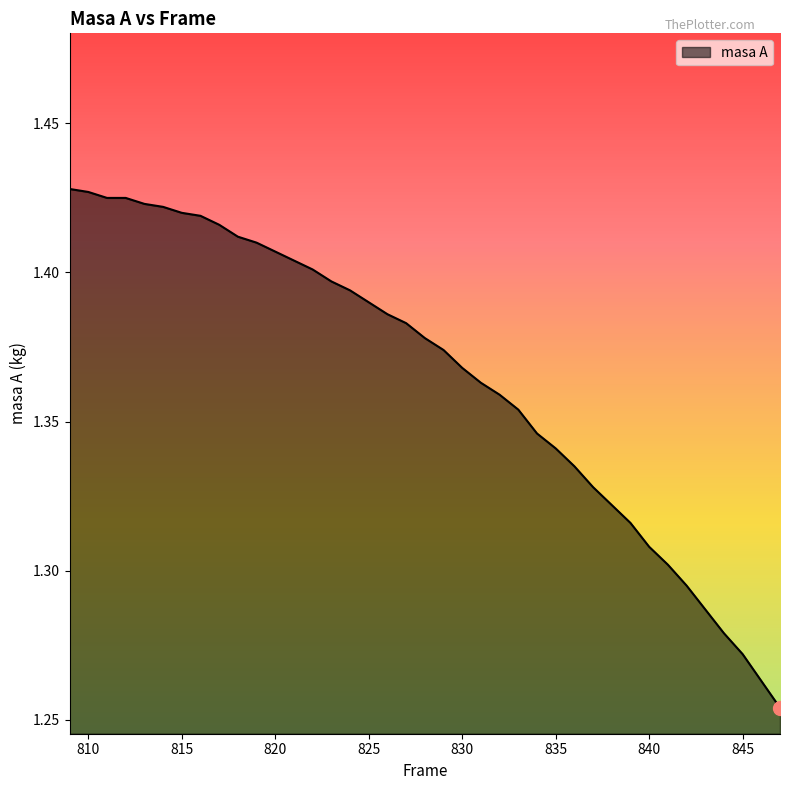

What is the difference between the second highest and second lowest values?

0.2